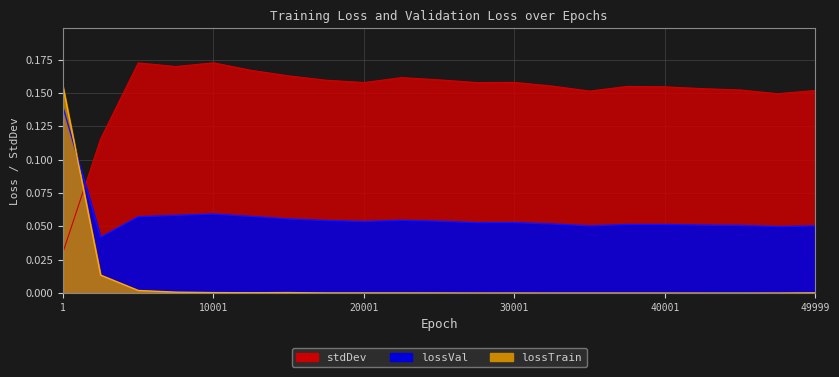

The stdDev series shows 0.2 at 12501. True or false?

True